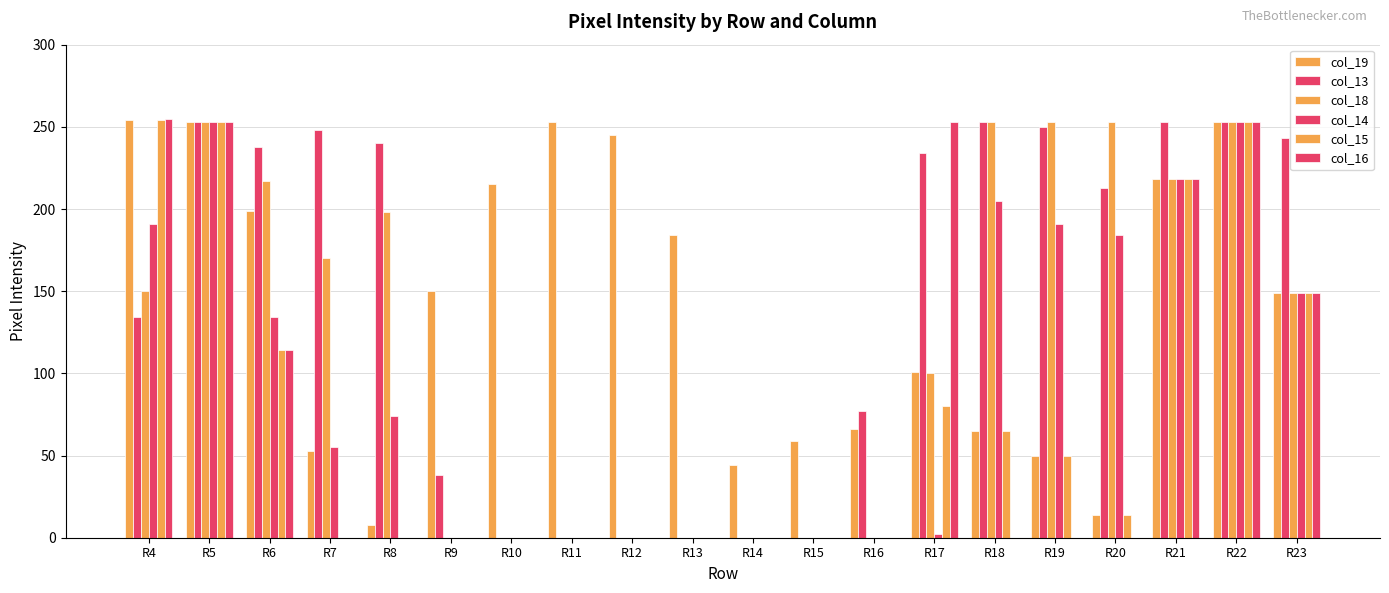

The col_14 series shows 149 at R23. True or false?

True